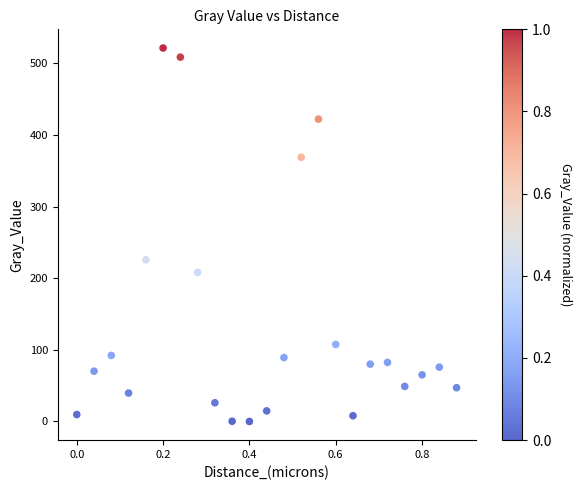

What Y value in the scatter plot is closest to 260?

225.8